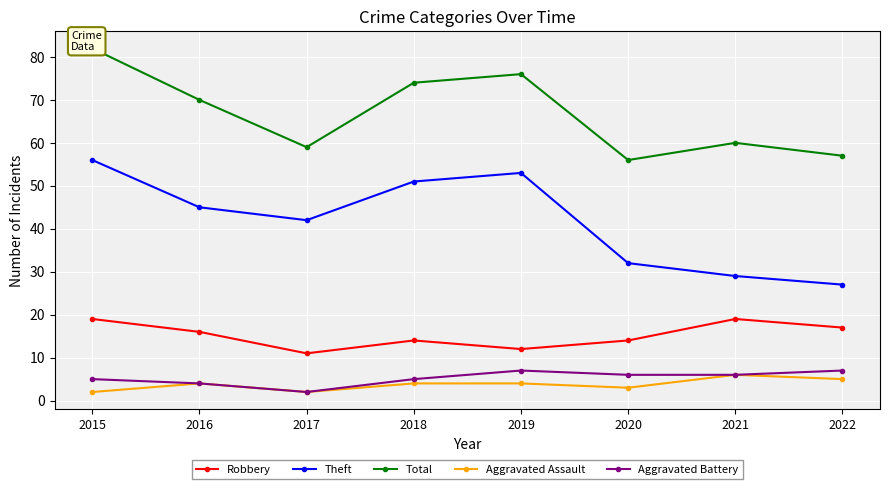

True or false: Robbery and Total intersect in this chart.

False